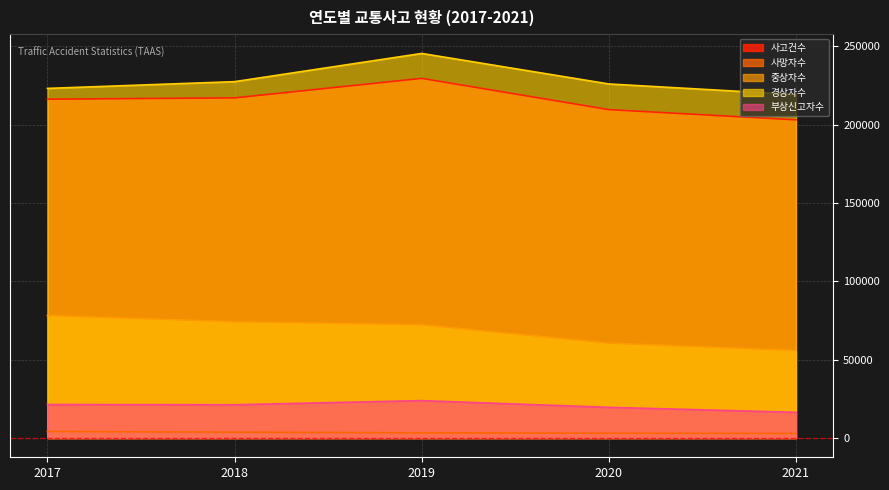

Count the number of categories in the chart.

5